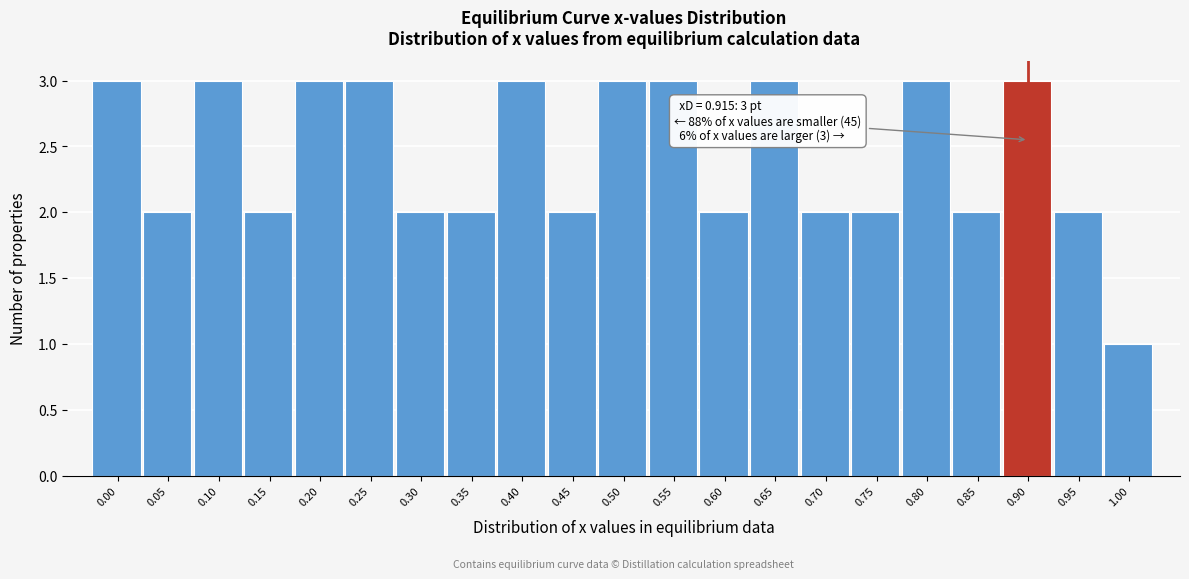

Reading left to right, list all the values displayed in this chart.

3	2	3	2	3	3	2	2	3	2	3	3	2	3	2	2	3	2	3	2	1